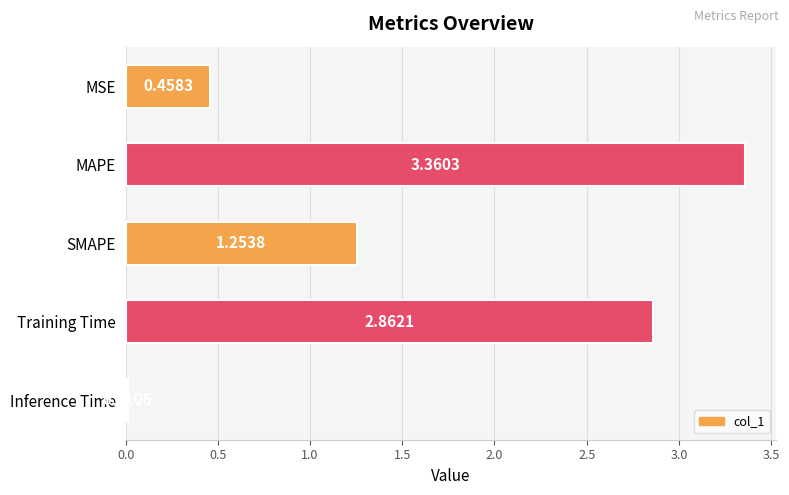

What is the difference between the maximum and minimum values?

3.3